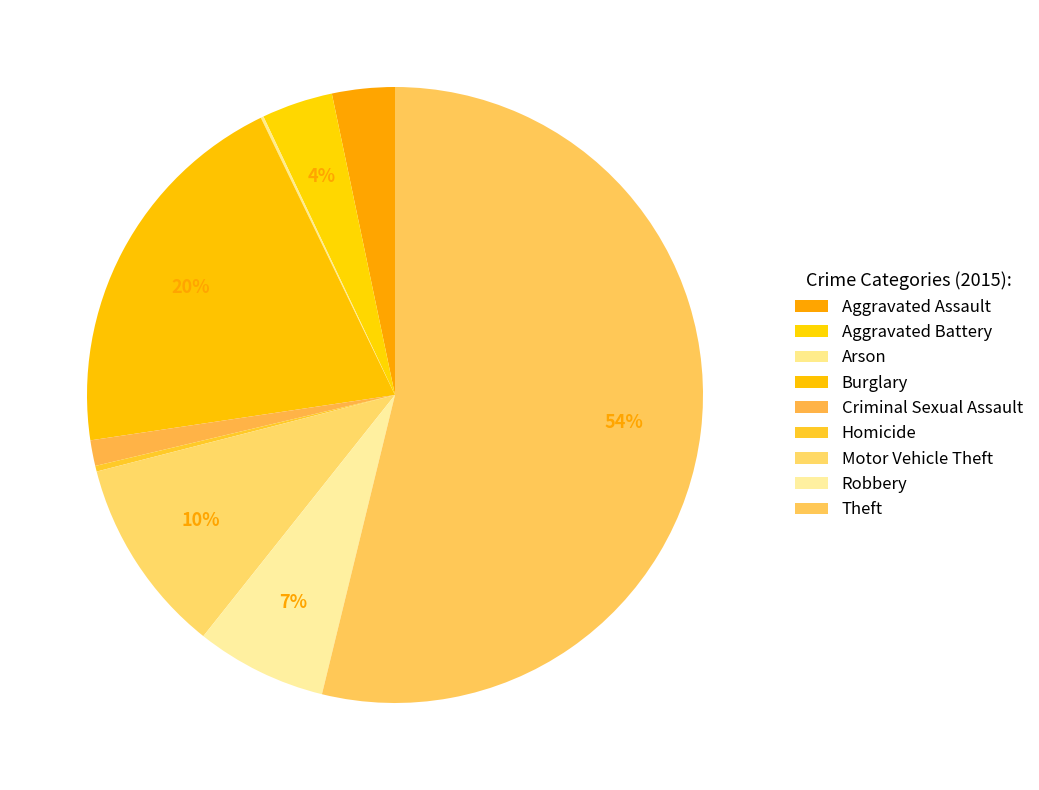

Which has a higher value, Theft or Motor Vehicle Theft?

Theft